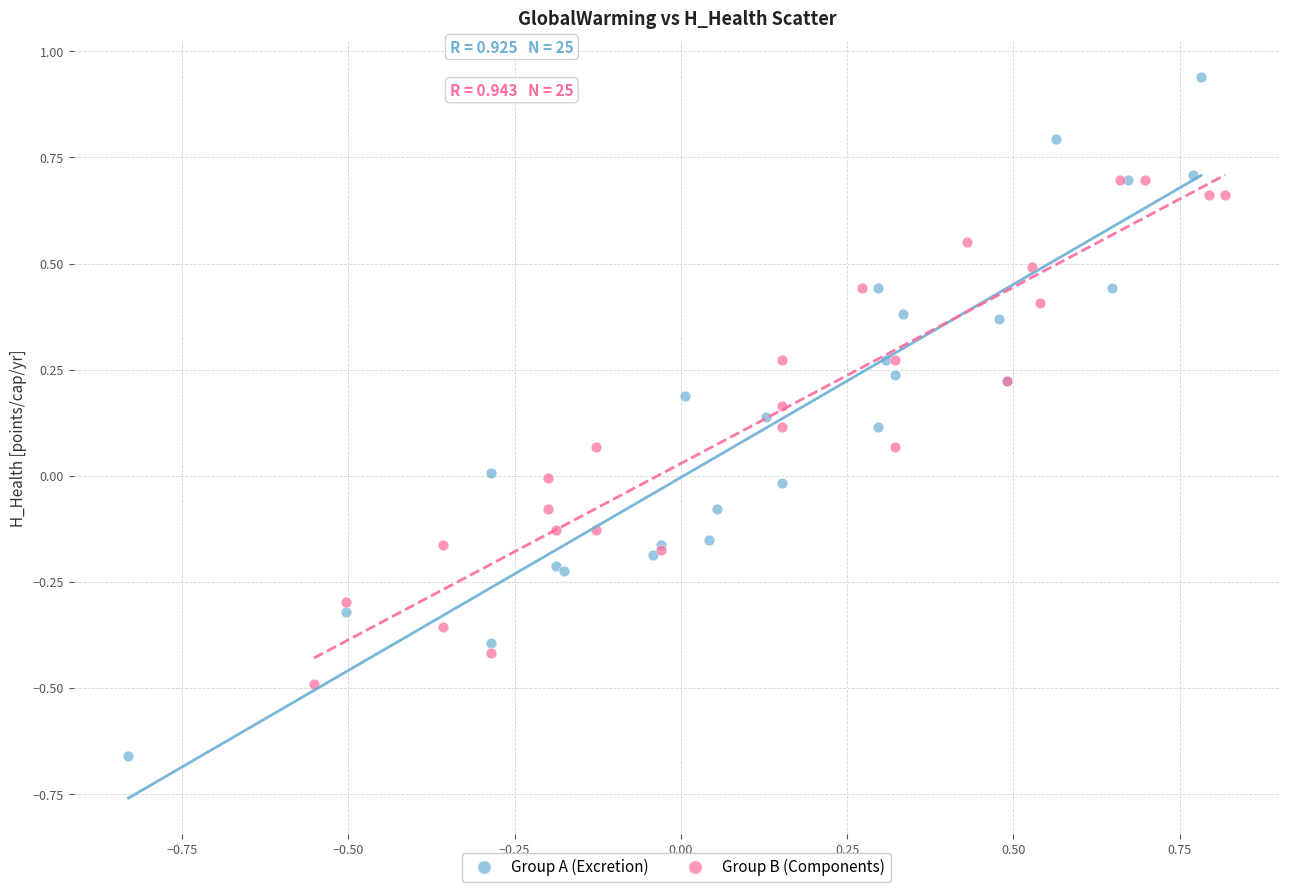

Which series contains the highest Y value?

Group A (Excretion)